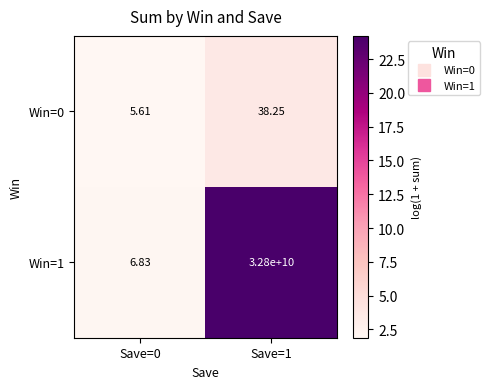

Is the value of Win=1 at Save=1 greater than the value of Win=0 at Save=0?

Yes